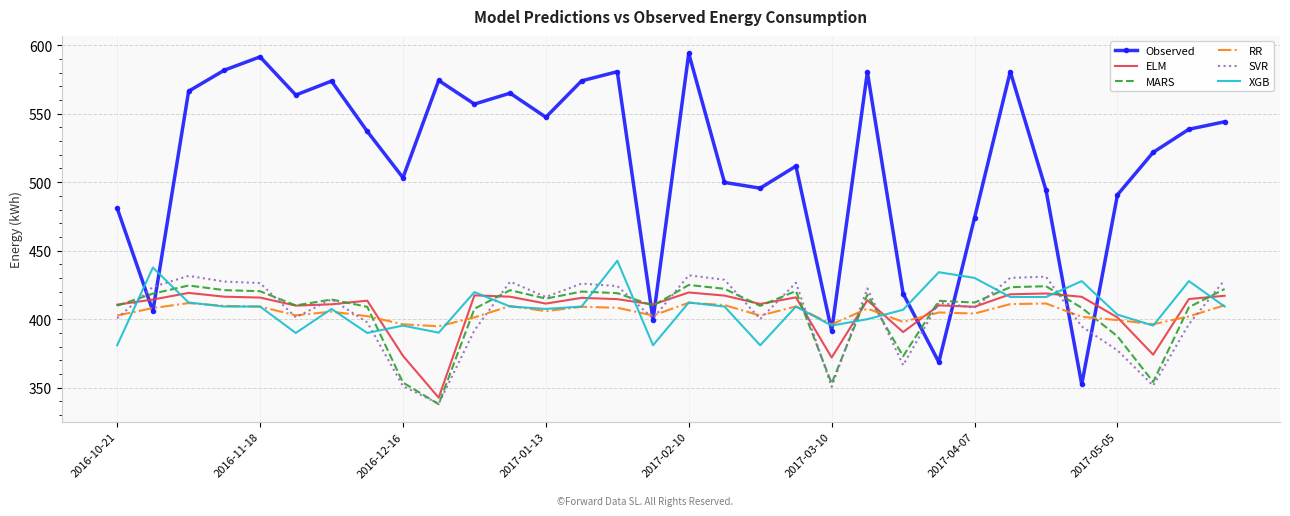

After their last crossing, which series has the higher values: ELM or Observed?

Observed